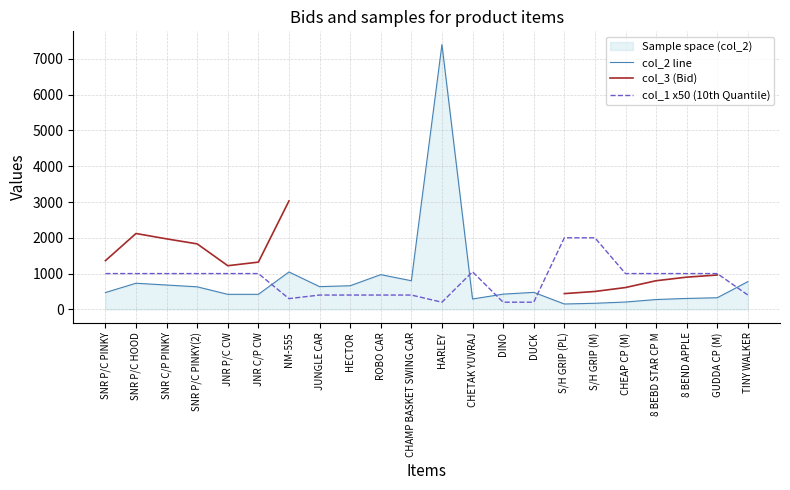

How many times do col_1 x50 (10th Quantile) and col_2 line cross each other?

5